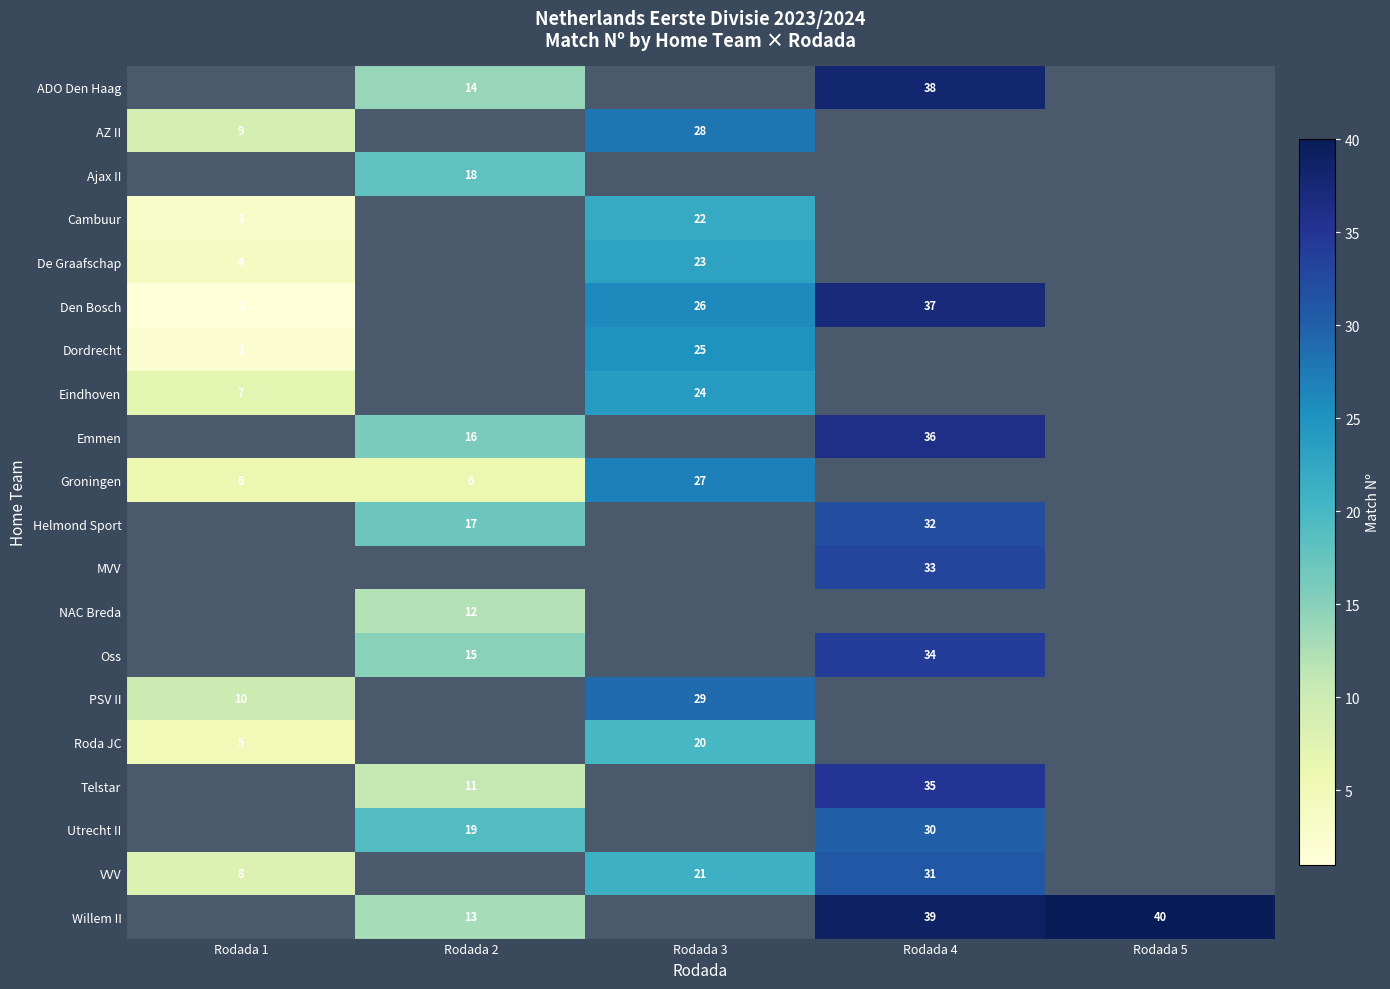

True or false: MVV has a value of 58 at Rodada 4.

False